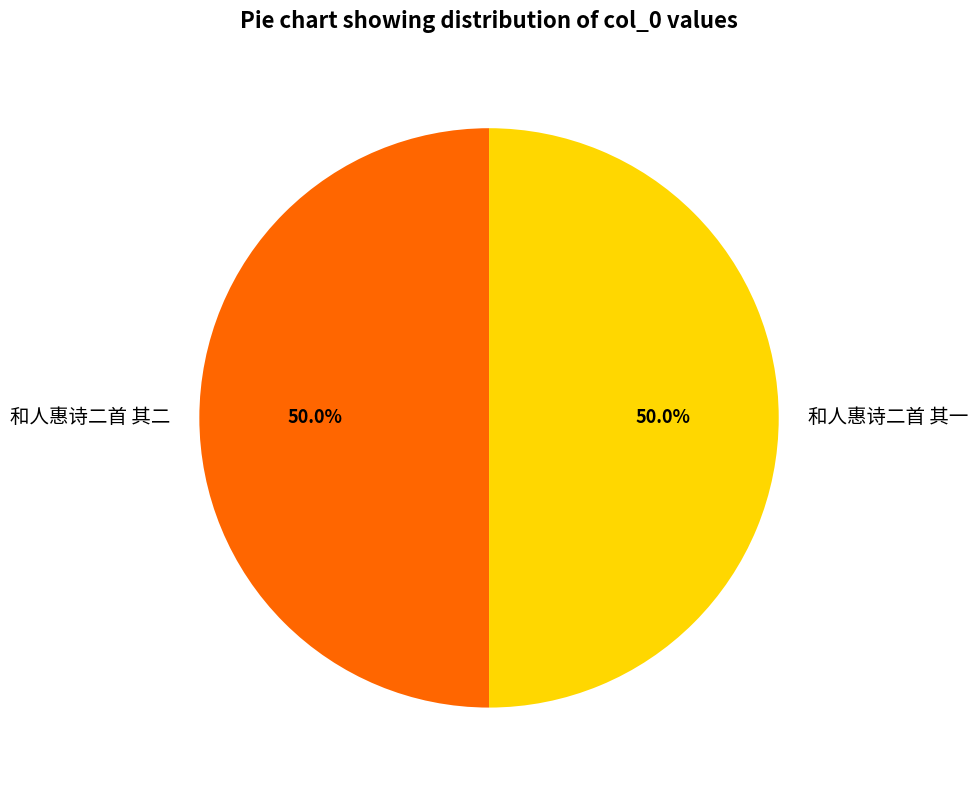

What is the ratio of the value at 和人惠诗二首 其一 to the value at 和人惠诗二首 其二?

1.0